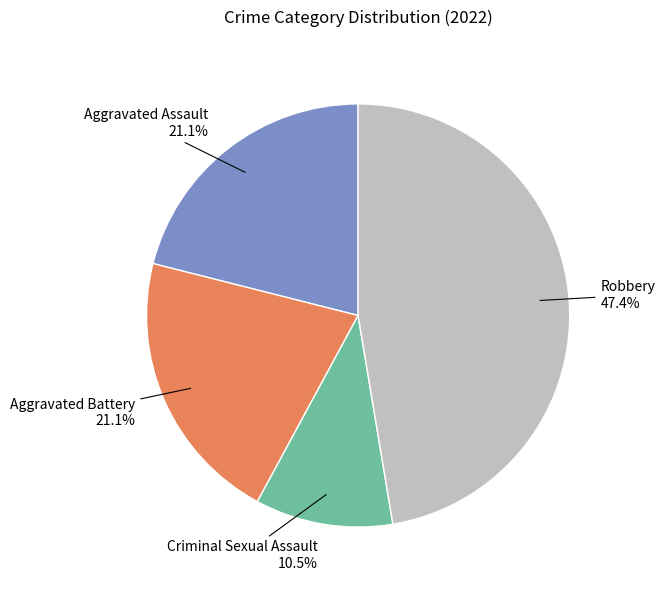

To the nearest percent, what is the difference between the largest and smallest slice percentages?

37%